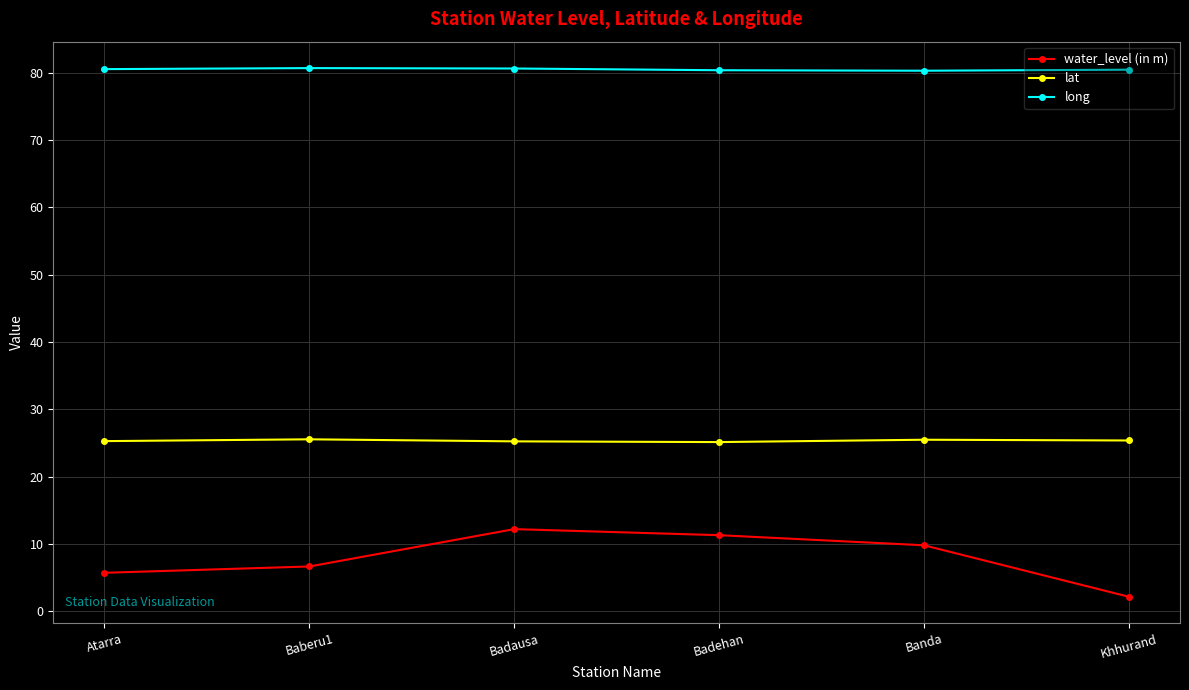

Which category has the lowest value in the water_level (in m) series?

Khhurand